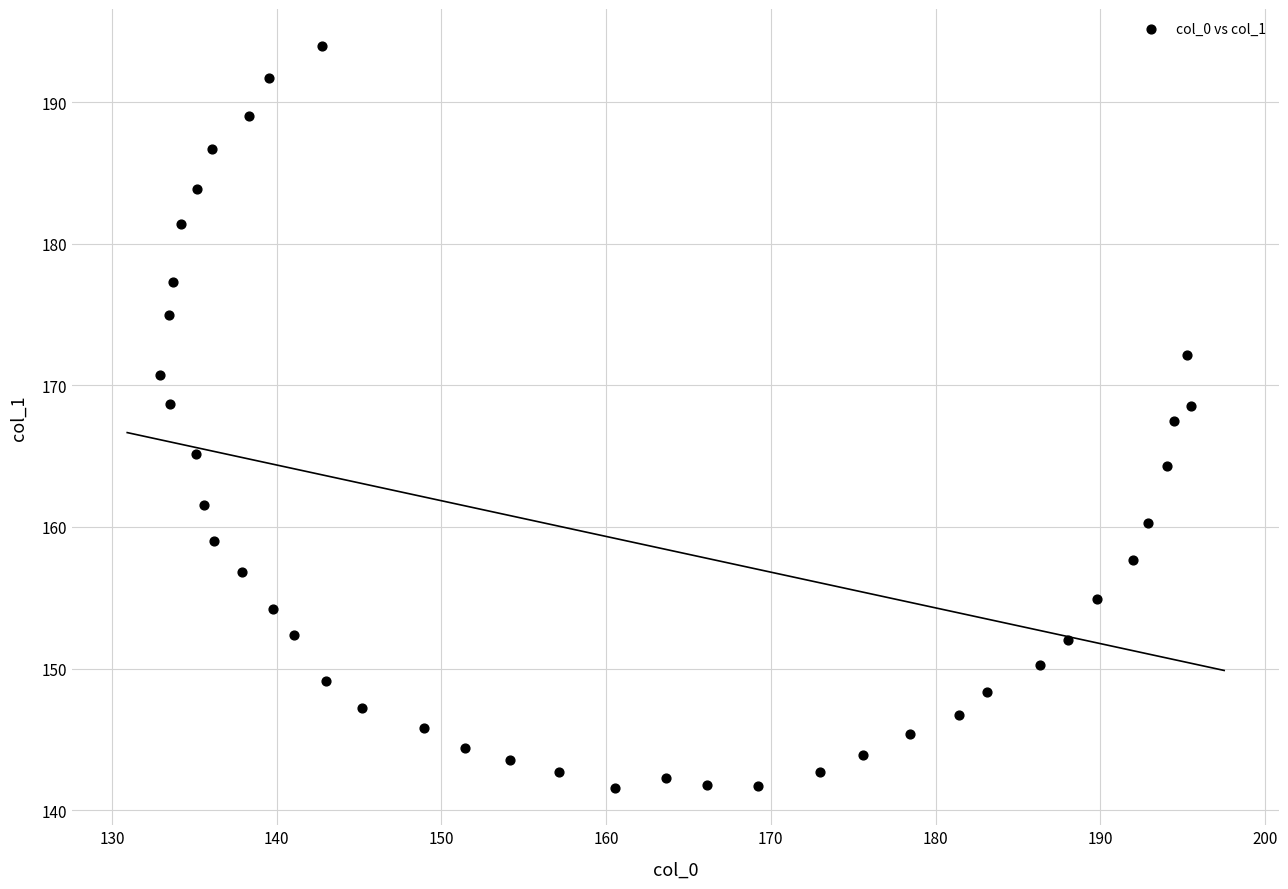

What is the range of Y values (max minus min)?

52.4